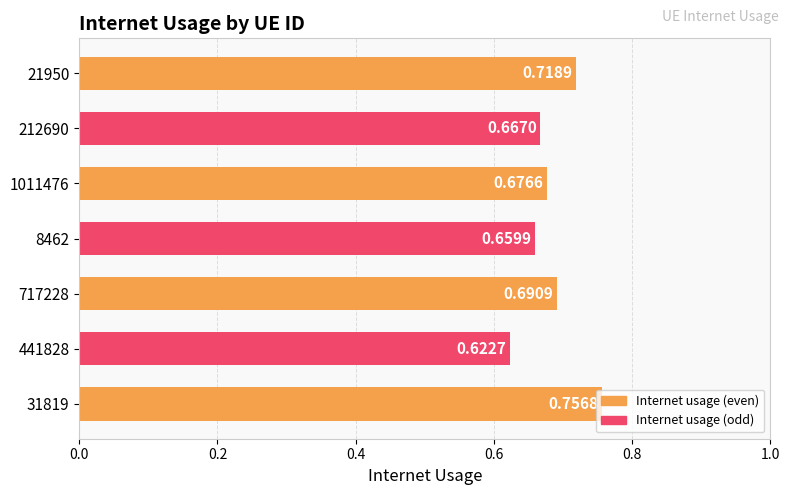

Which has a higher value, 441828 or 212690?

212690